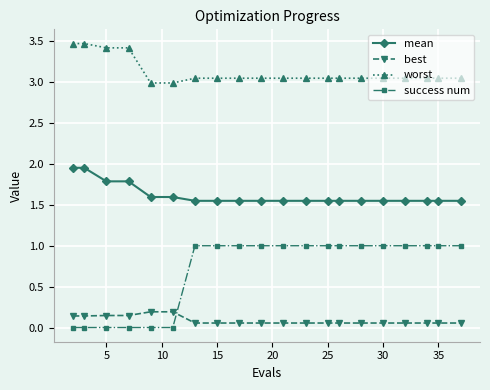

Does the chart display data point markers on the line(s)?

Yes